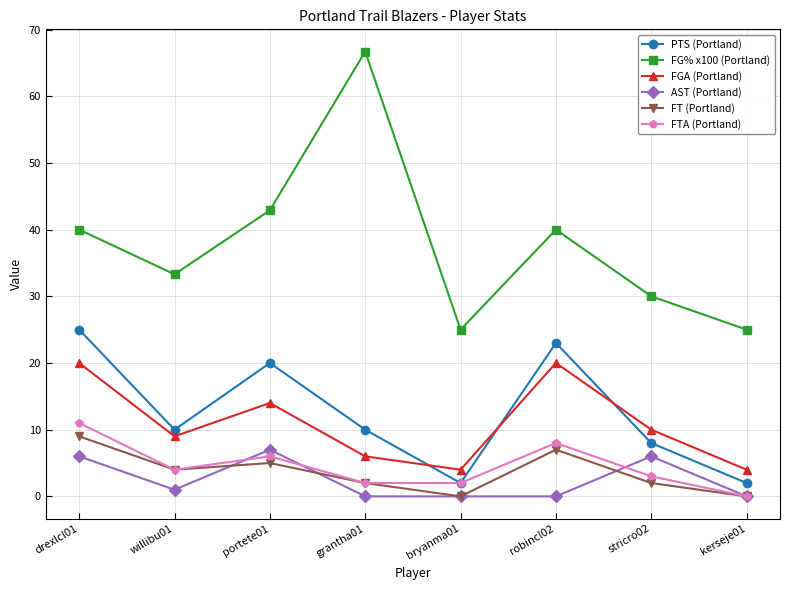

What is the value of the FT (Portland) point at the 4th from the left?

2.0